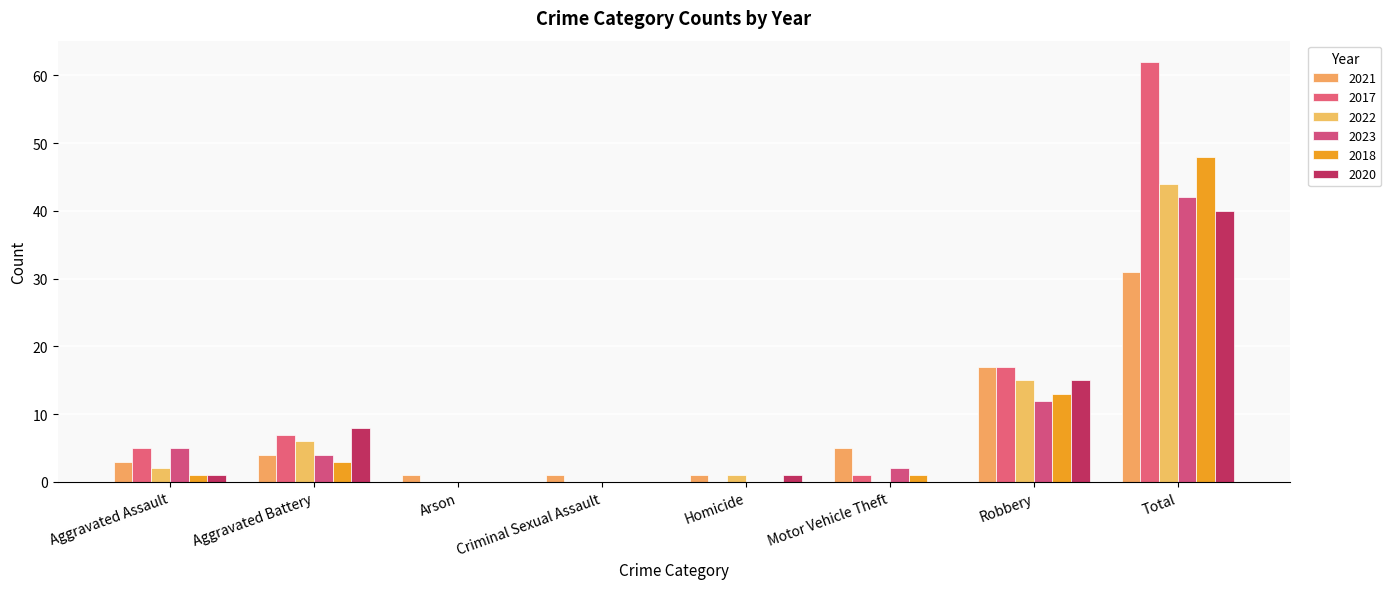

What is the total value across all series at Robbery?

89